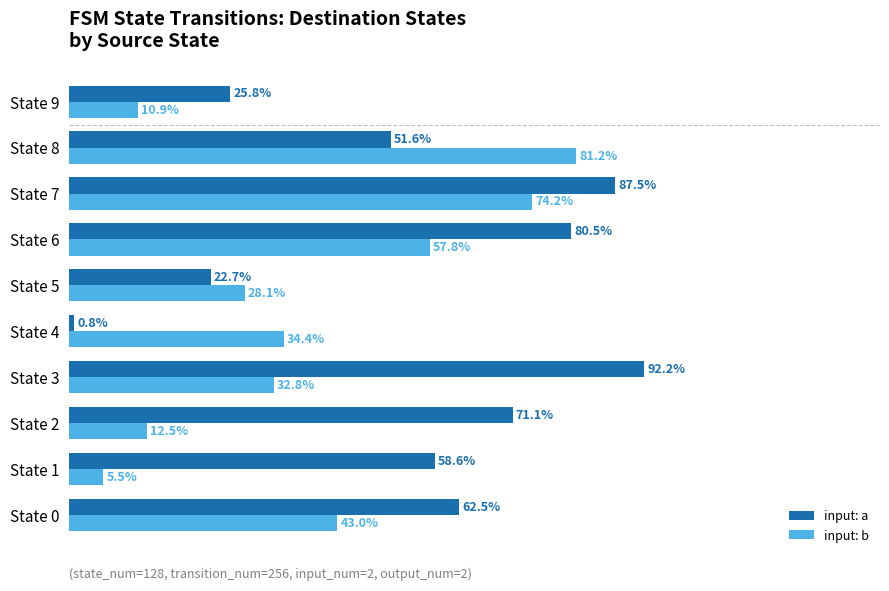

Which series has the largest total across all categories?

input: a